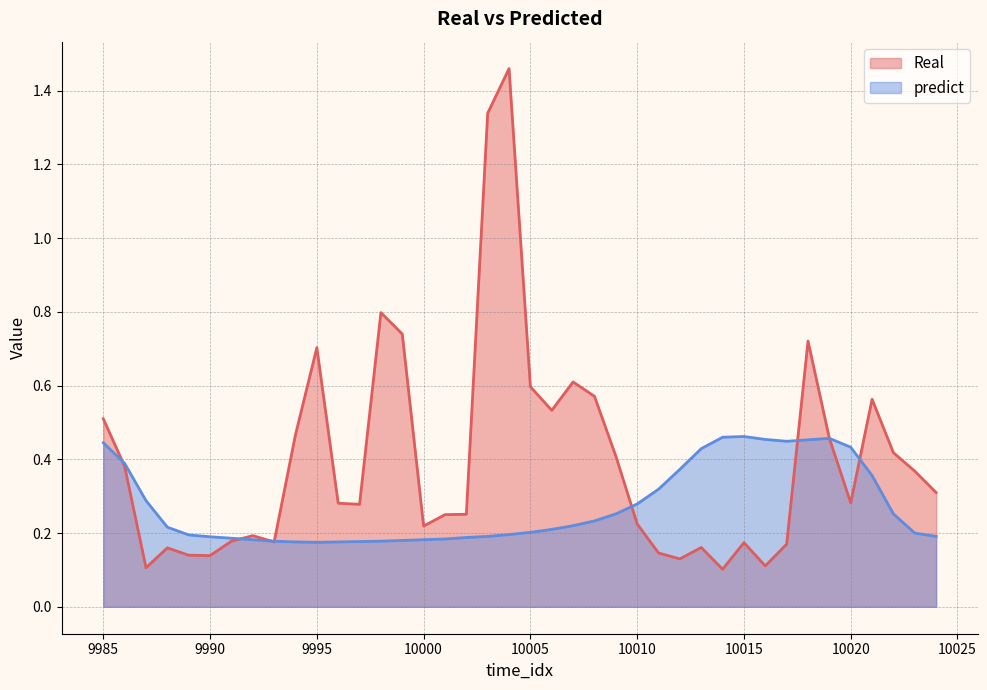

What are all the series names shown in the legend?

Real, predict